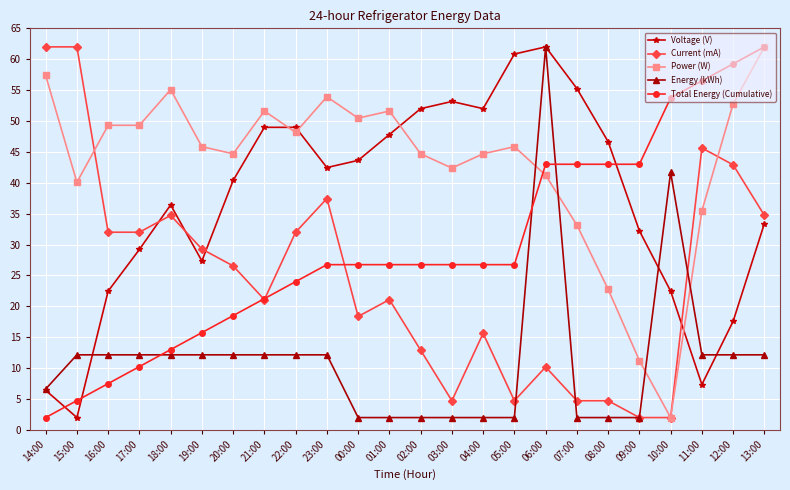

Does the chart display data point markers on the line(s)?

Yes